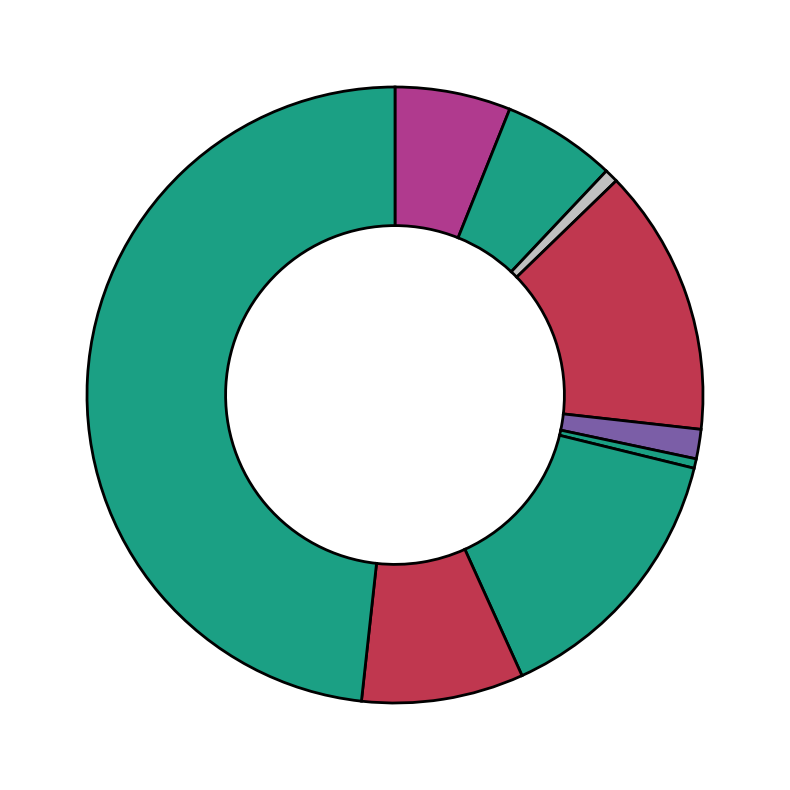

Count the number of slices in the pie.

9